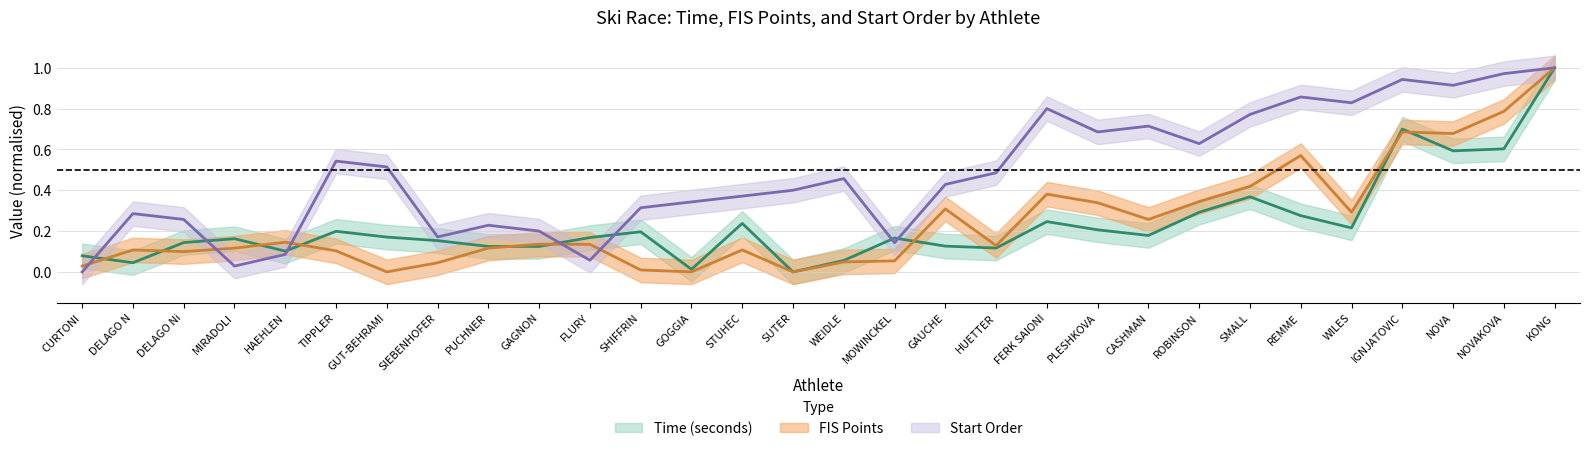

What is the spread (max minus min) of values at MIRADOLI?

0.1